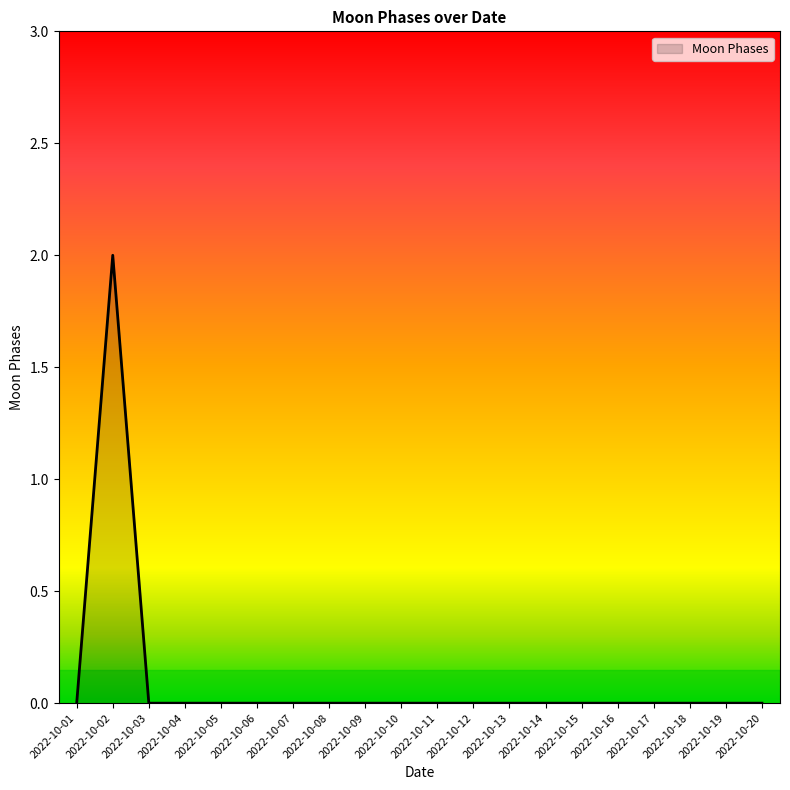

What is the greatest value displayed?

2